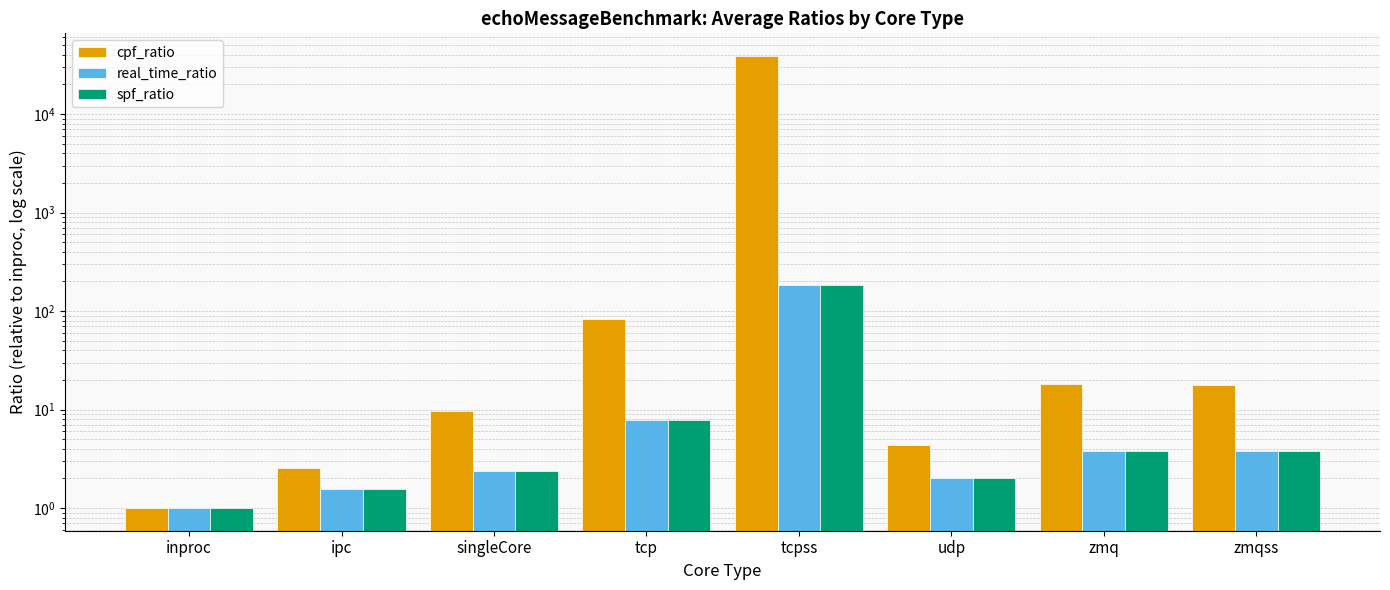

What position from the left is tcp?

4